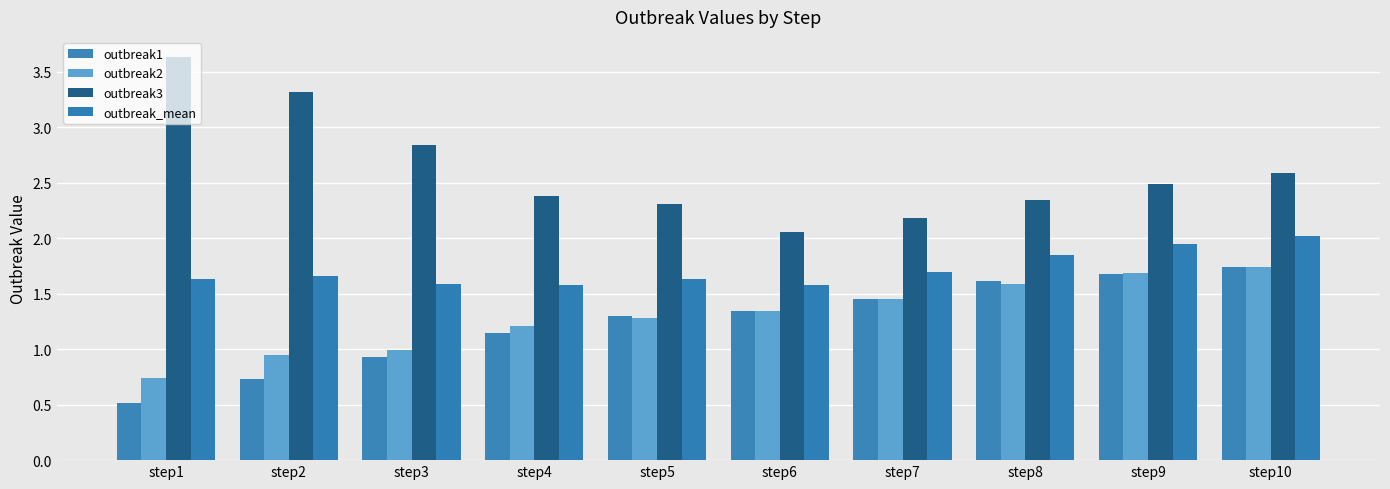

Rank the categories by outbreak3 value from highest to lowest.

step1, step2, step3, step10, step9, step4, step8, step5, step7, step6